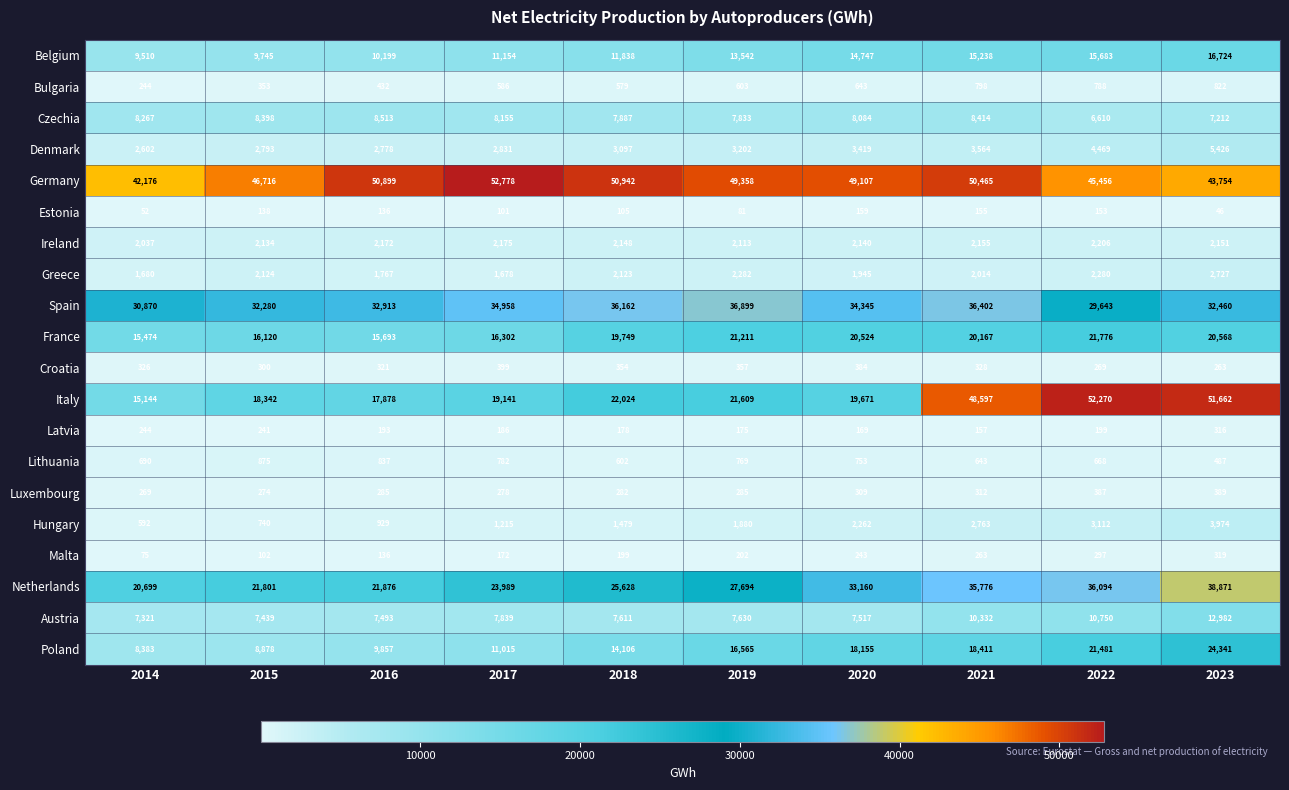

Which series has the largest range (max minus min)?

Italy